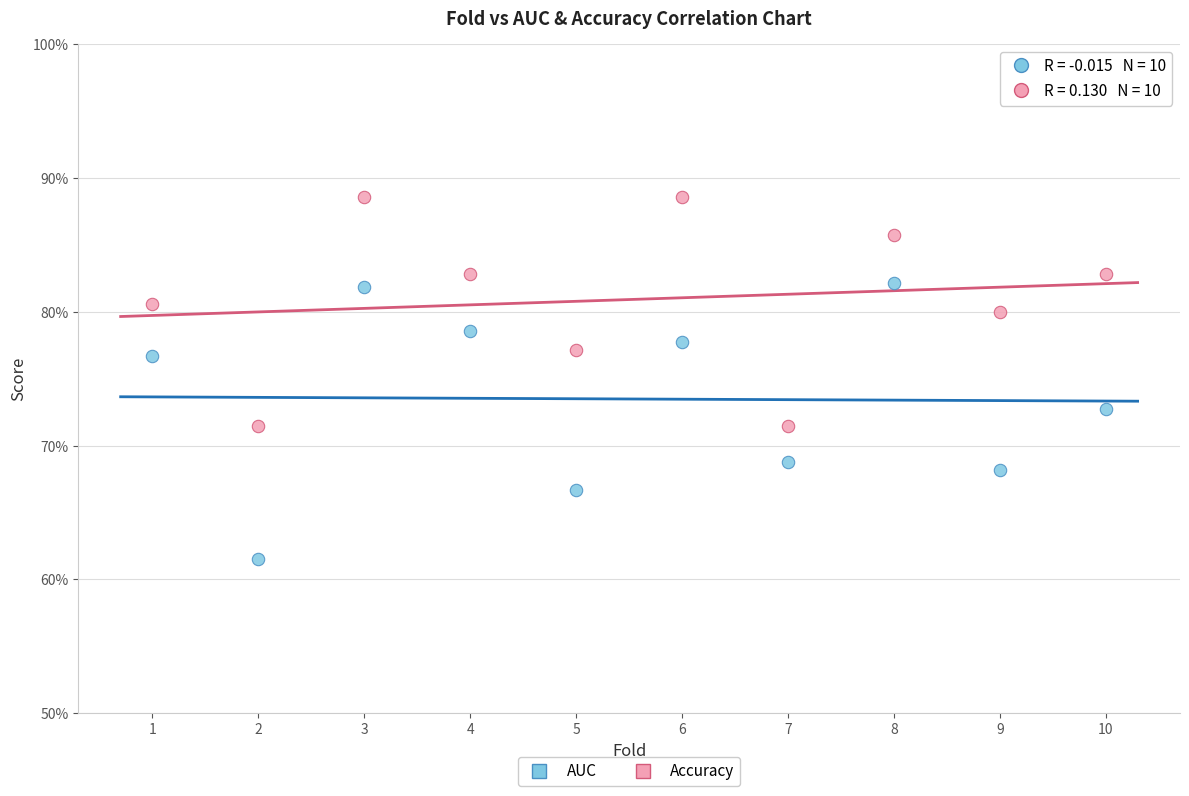

What are all the series names shown in the legend?

AUC, Accuracy